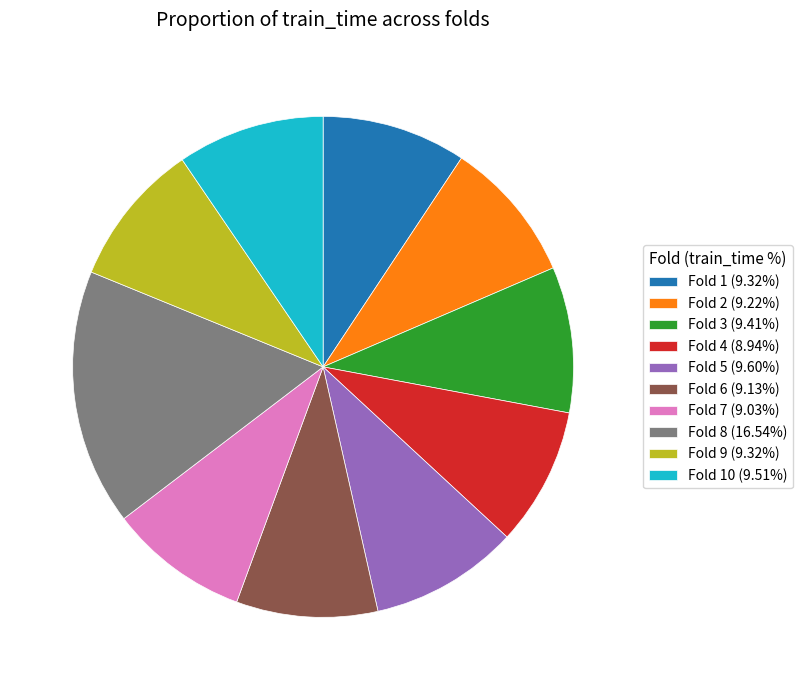

Combined, do Fold 9 (9.32%) and Fold 1 (9.32%) account for over 50%?

No